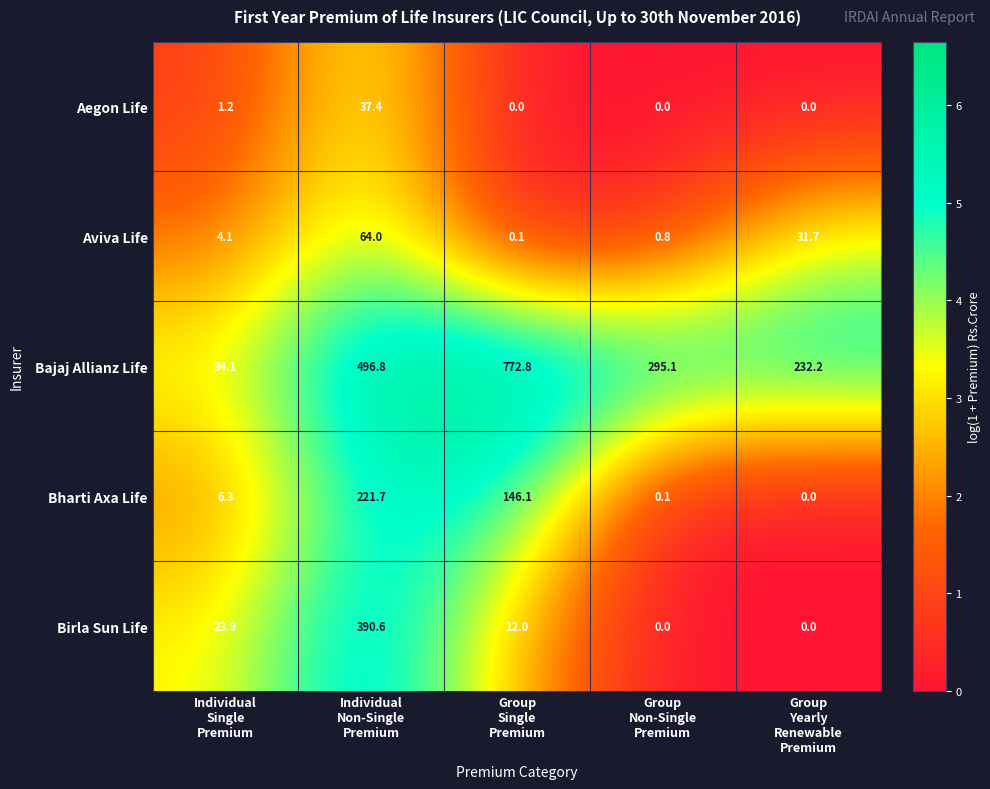

List the series in order of their peak value, lowest first.

Aegon Life, Aviva Life, Bharti Axa Life, Birla Sun Life, Bajaj Allianz Life